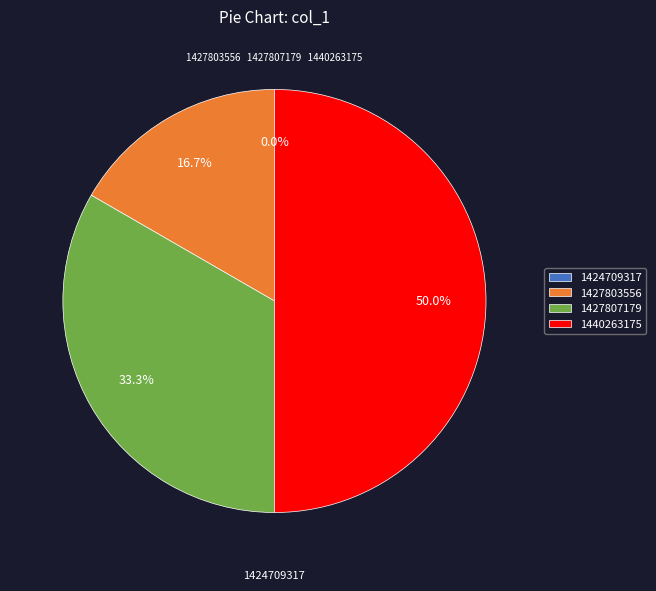

How many slices are in this pie chart?

4